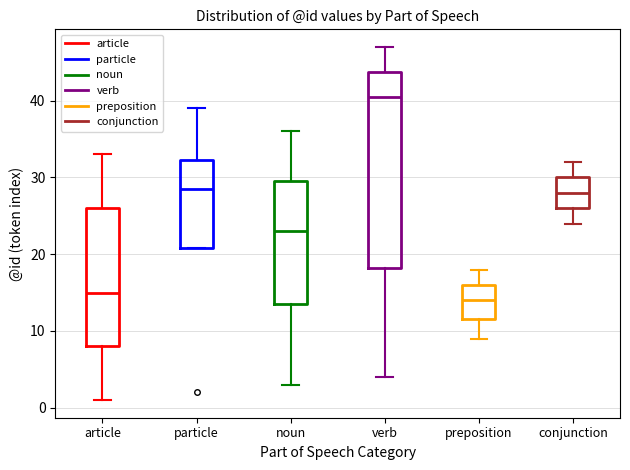

Reading left to right, read every box against the y-axis: the position of its median line, the range the box covers, and the ends of its whiskers. The values are not printed on the chart, so give them approximately, as read against the axis.

article: median 15, box 8 to 26, whiskers 1 to 33
particle: median 29, box 21 to 32, whiskers 21 to 39
noun: median 23, box 14 to 30, whiskers 3 to 36
verb: median 41, box 18 to 44, whiskers 4 to 47
preposition: median 14, box 12 to 16, whiskers 9 to 18
conjunction: median 28, box 26 to 30, whiskers 24 to 32